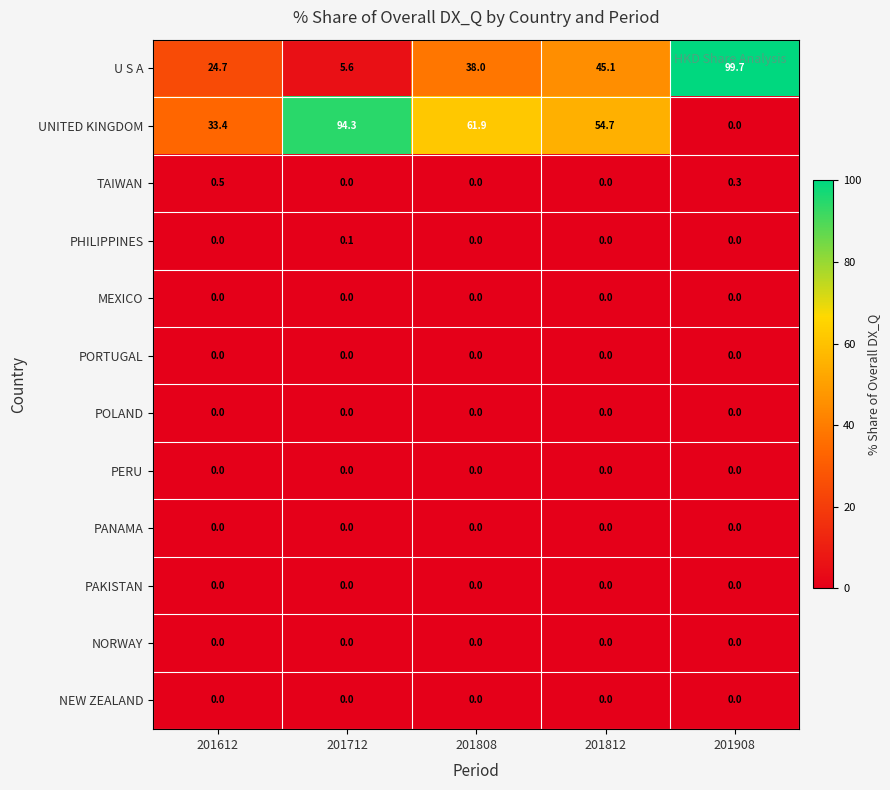

Which series changed the most between 201808 and 201812?

UNITED KINGDOM